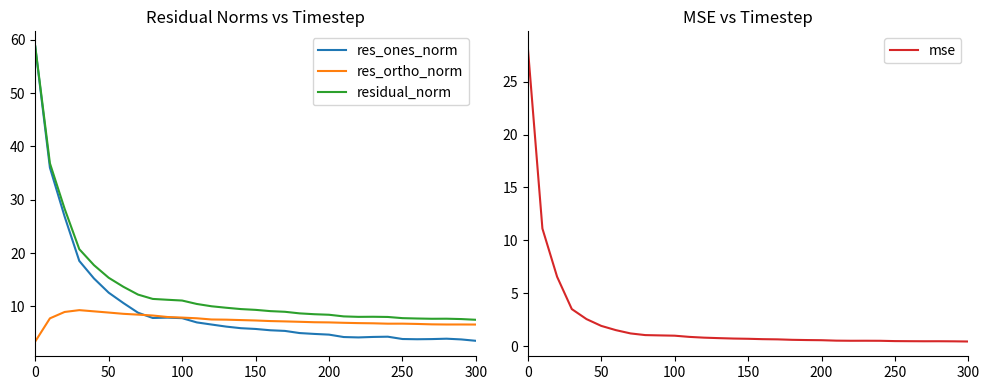

How many data points in res_ones_norm are less than 5?

13